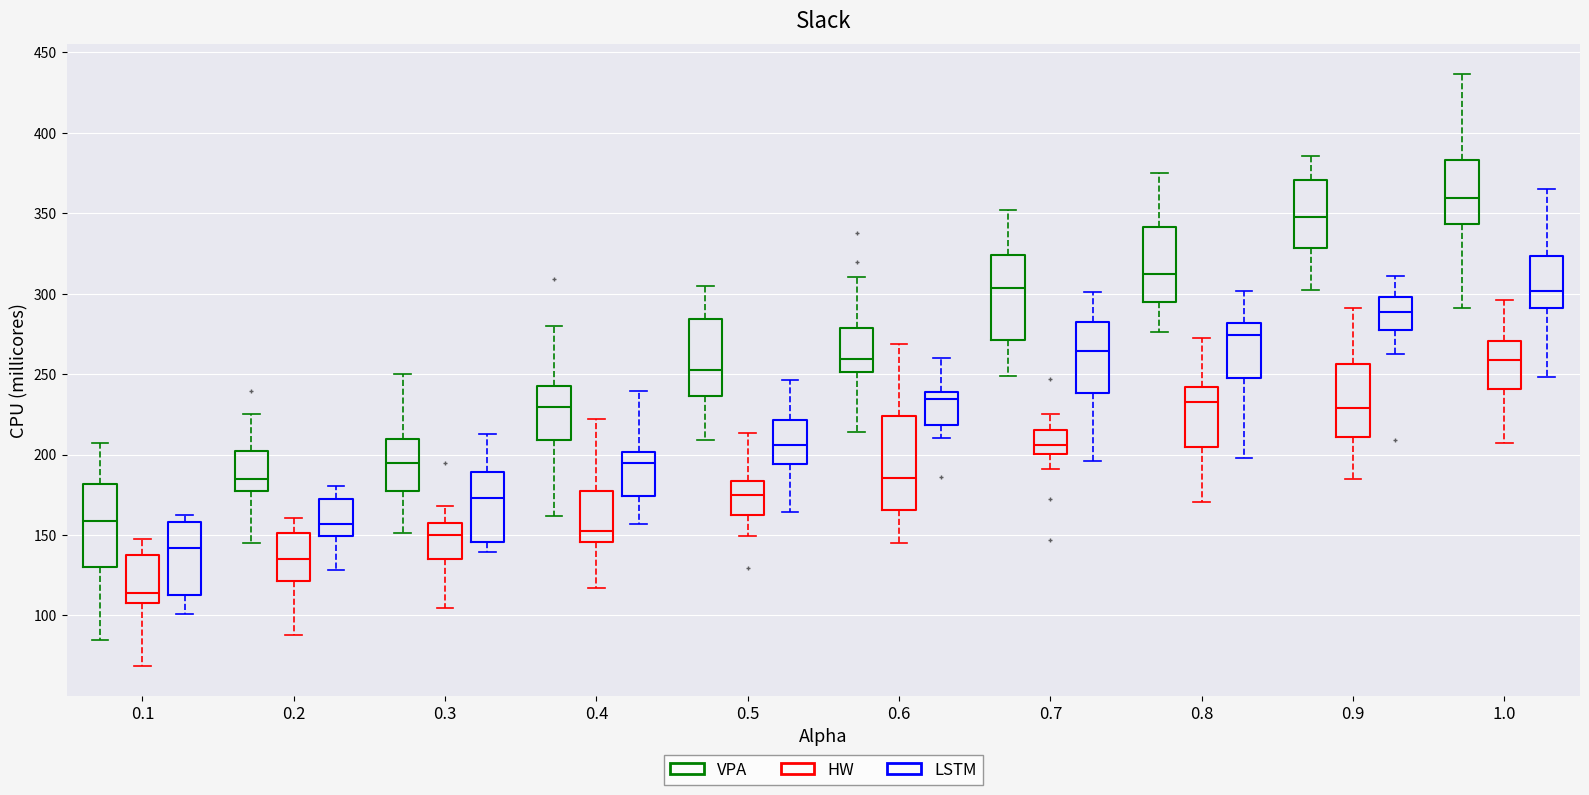

Comparing the boxes themselves (not the whiskers), which one is the tallest?

0.6 (HW)